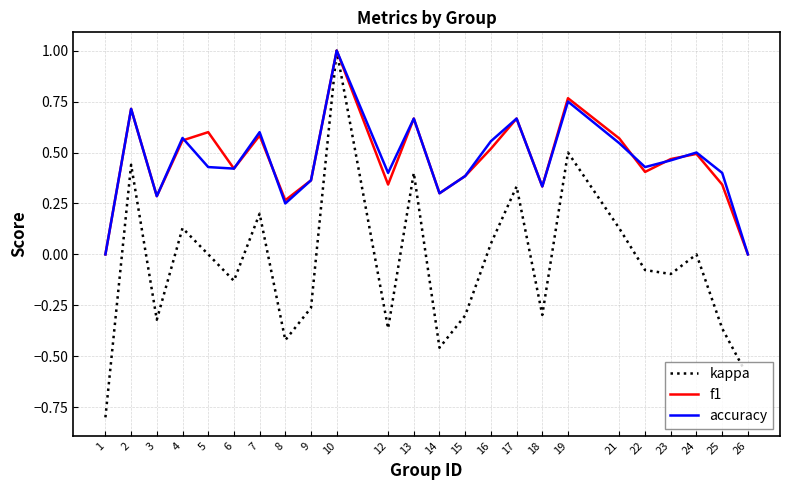

At which category does accuracy reach its first local peak?

2